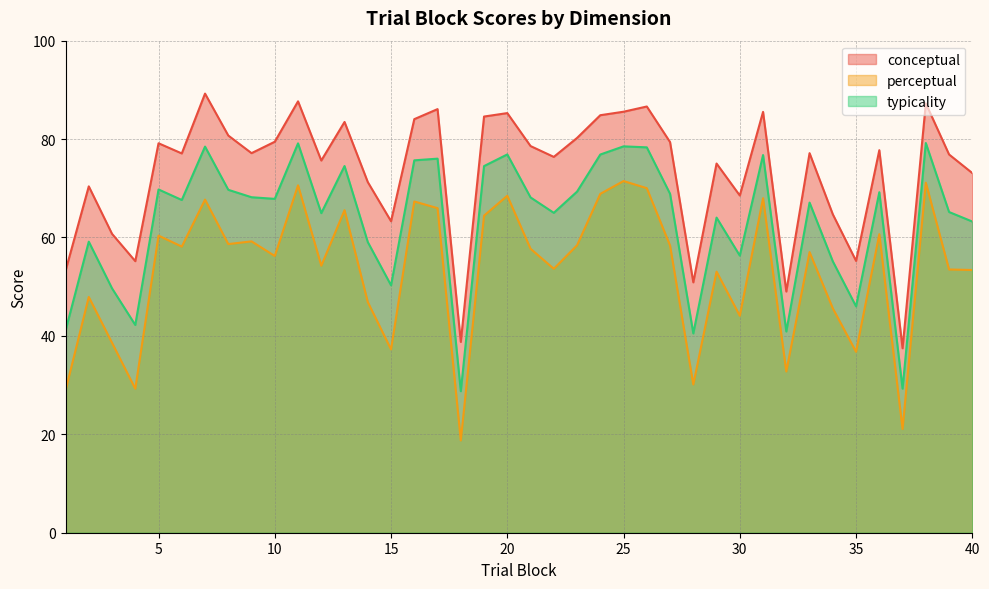

The value of perceptual at 19 is 34.4. True or false?

False